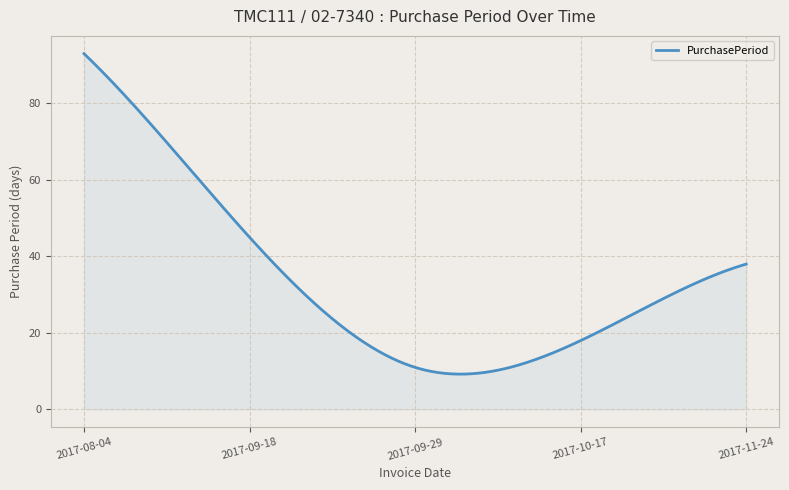

What is the maximum value shown in the chart?

93.0